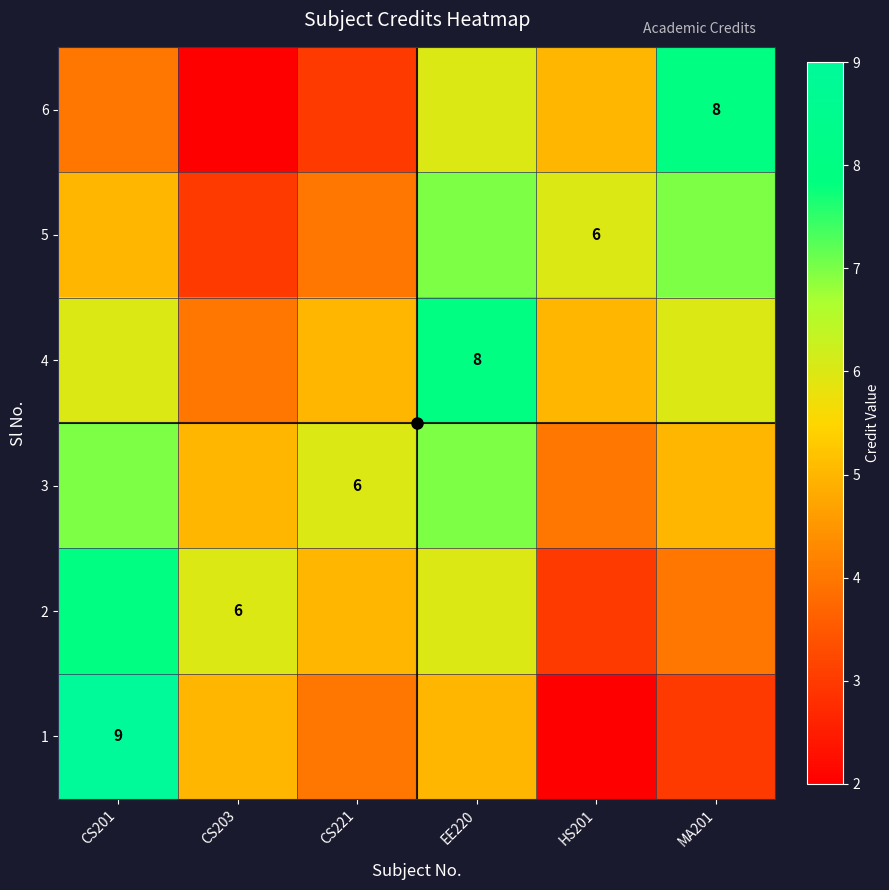

Is it true that 4 equals 11 at EE220?

False